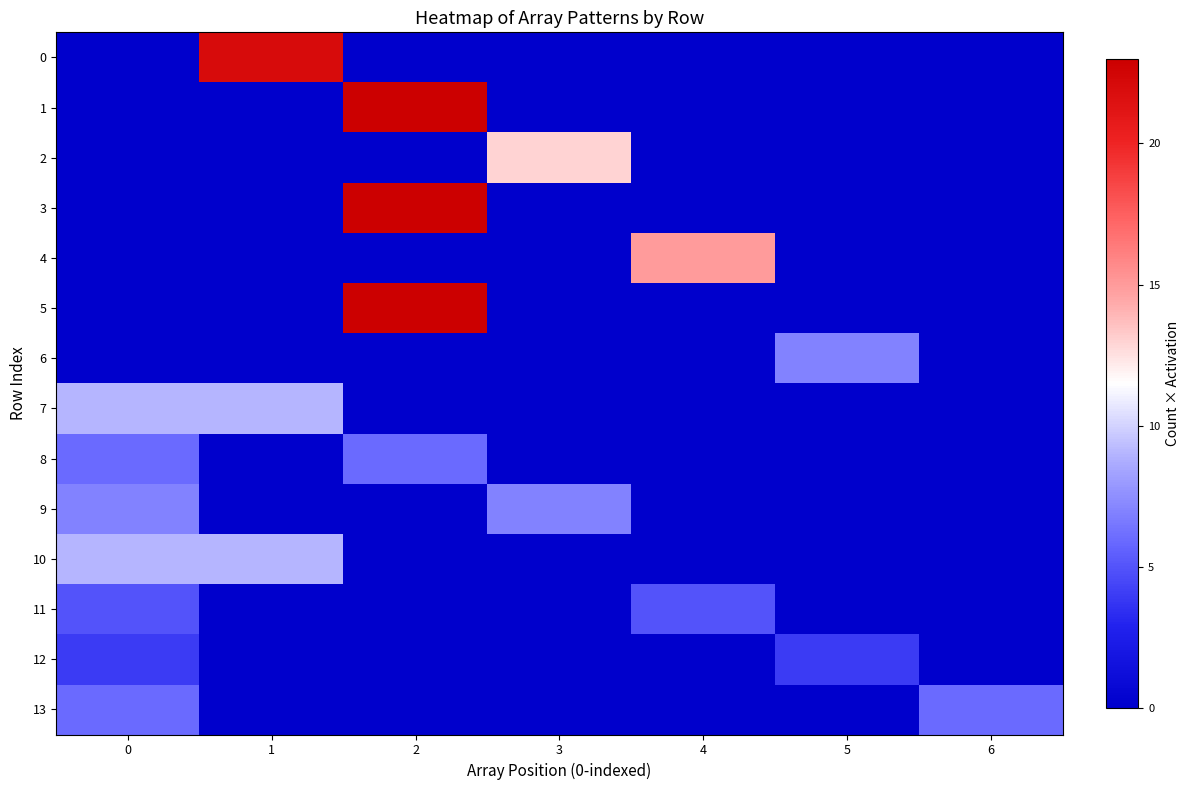

Count the number of categories in the chart.

7